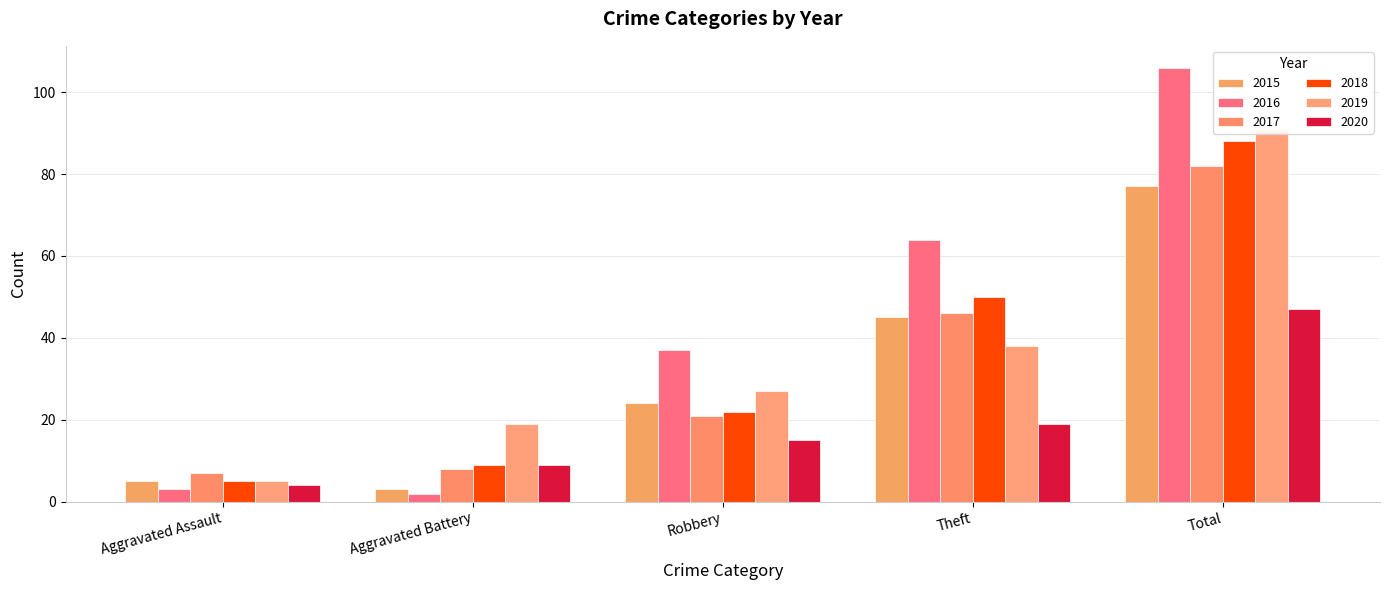

The 2017 series shows 7 at Aggravated Assault. True or false?

True